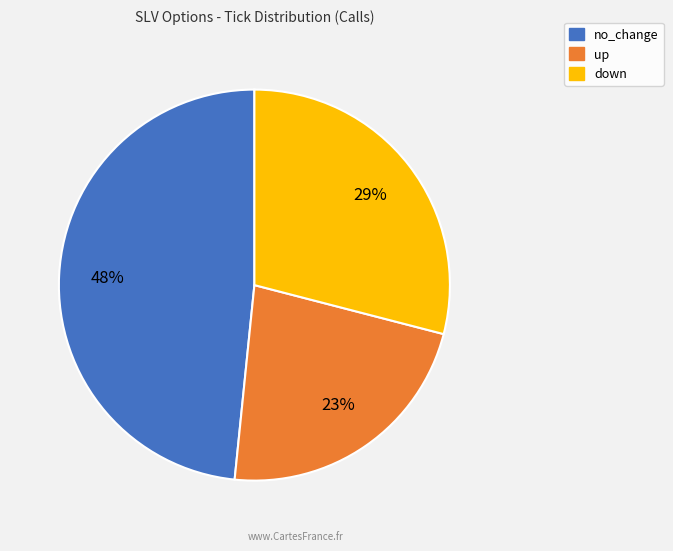

What percentage is the up slice, to the nearest percent?

23%